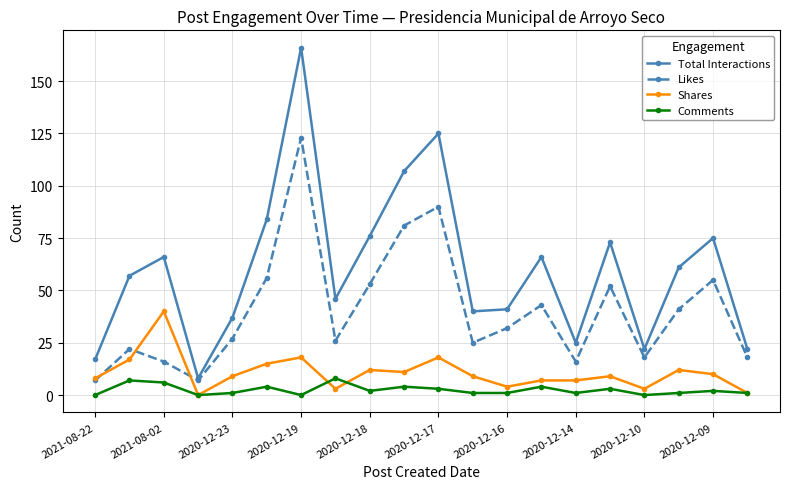

True or false: Total Interactions and Shares cross at least once.

False